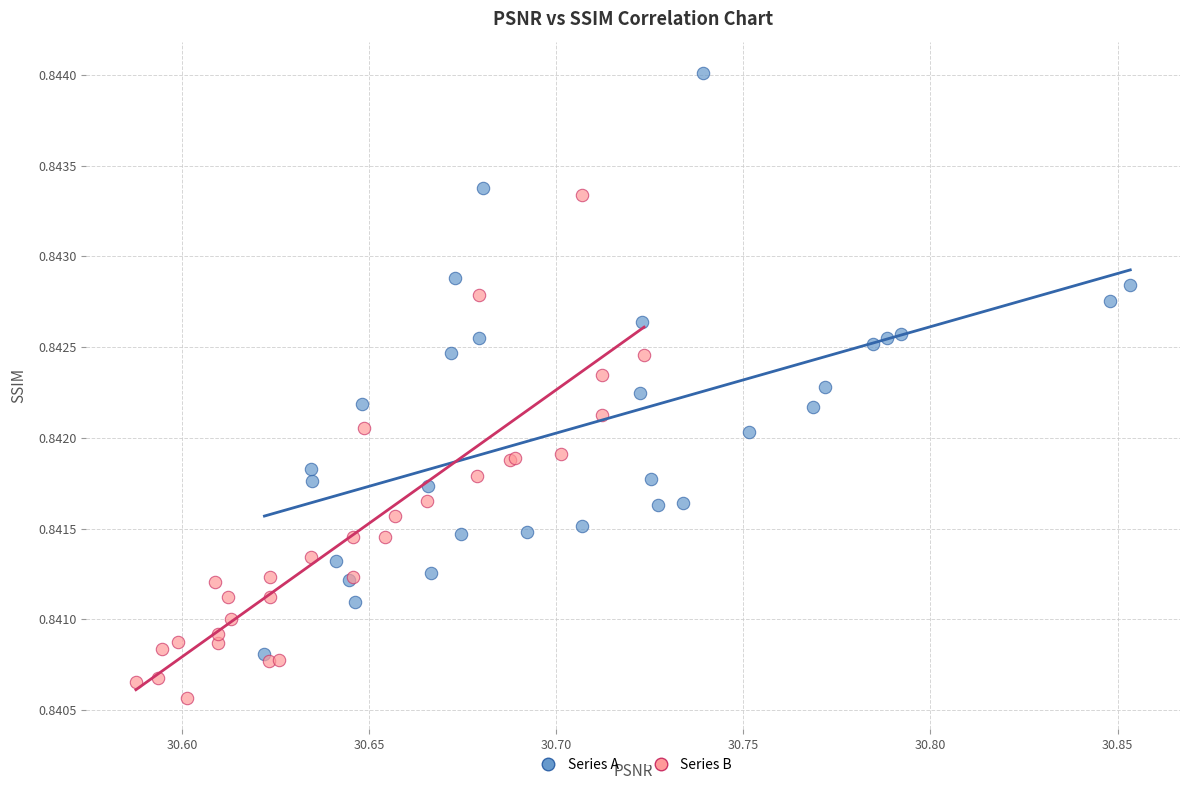

Which series contains the highest Y value?

Series A